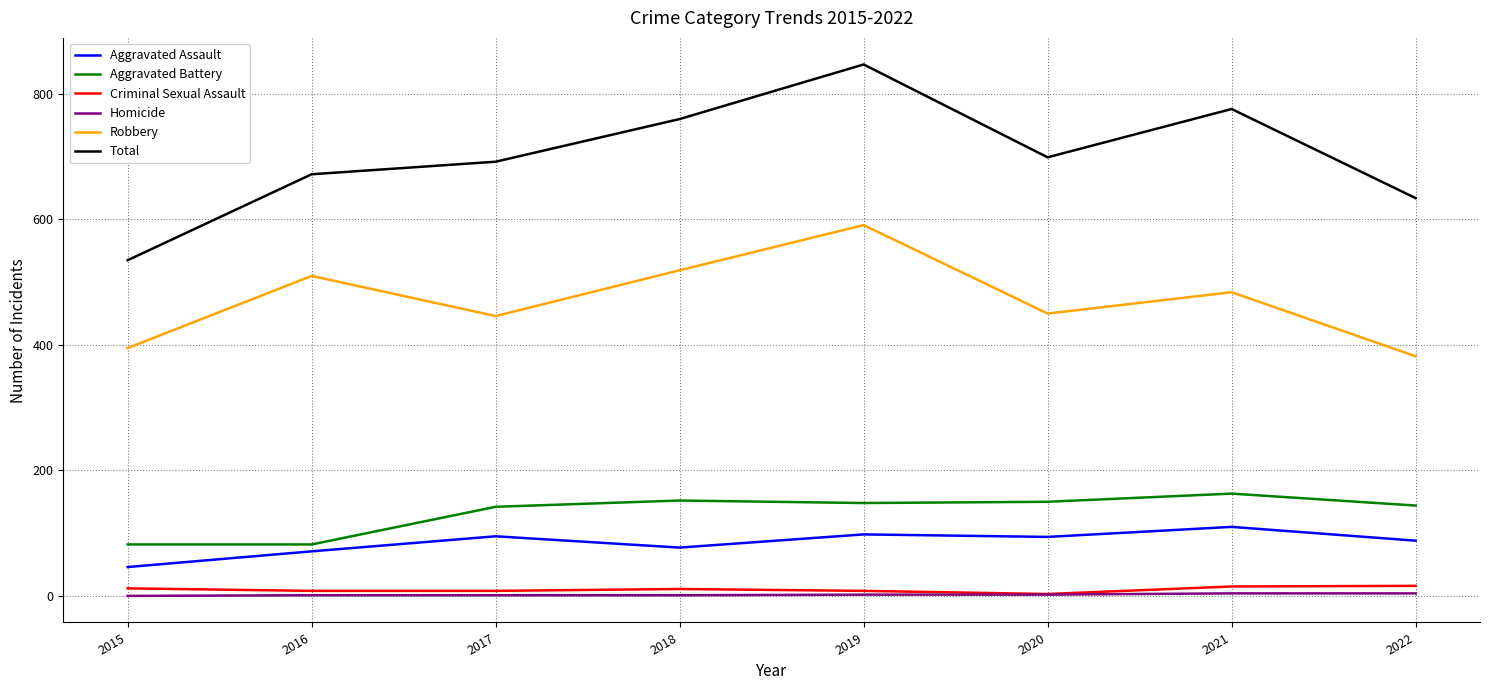

The Criminal Sexual Assault series shows 15 at 2021. True or false?

True